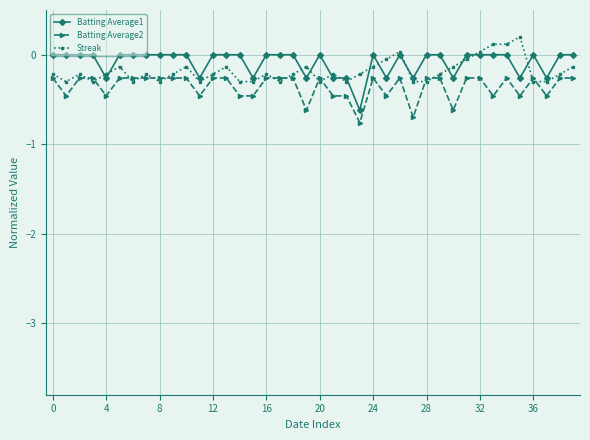

Rank the series by their maximum value, from highest to lowest.

Streak, Batting Average1, Batting Average2